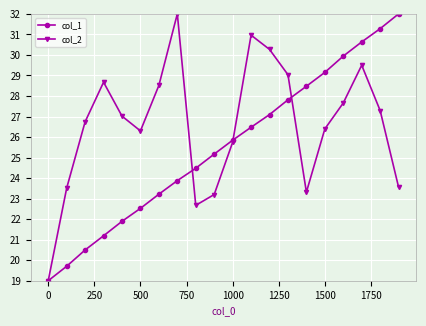

What is the value of the col_2 point at the 6th from the left?

26.3